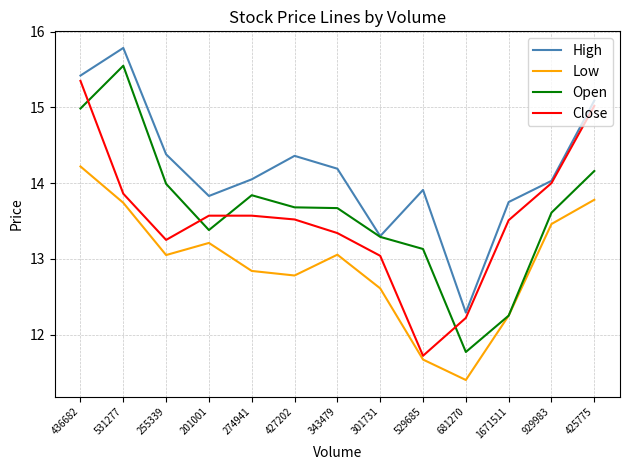

Which series has the largest range (max minus min)?

Open